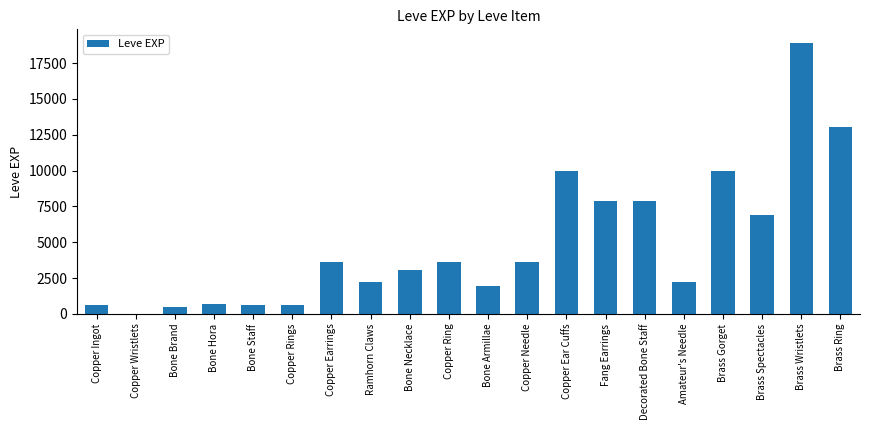

Are the bars horizontal?

No